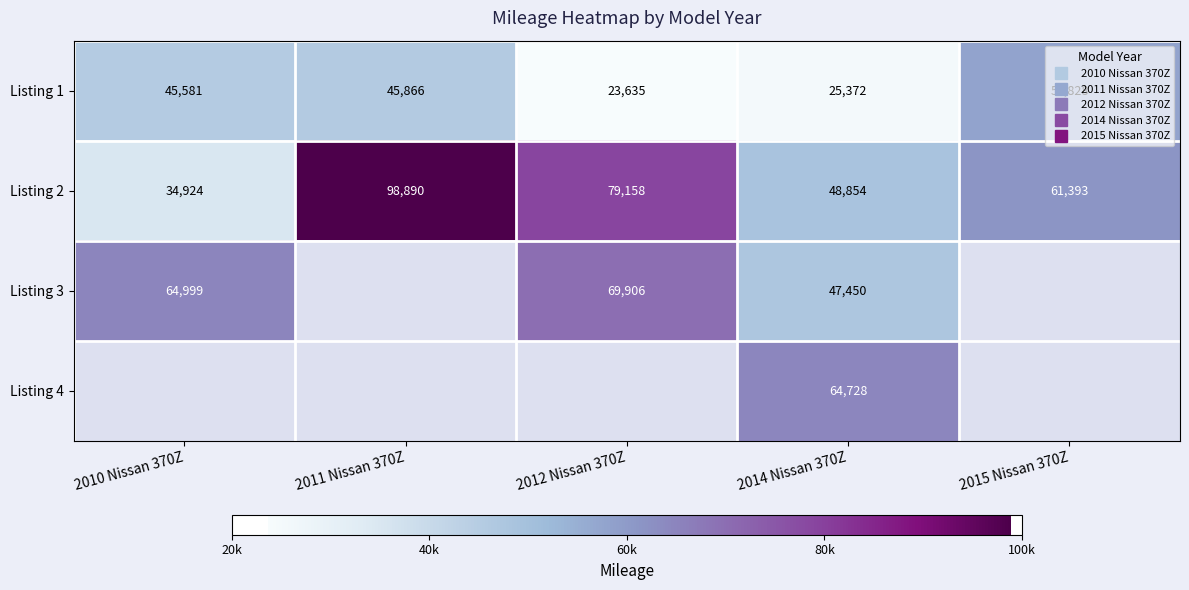

Is it true that Listing 2 equals 48854.0 at 2014 Nissan 370Z?

True